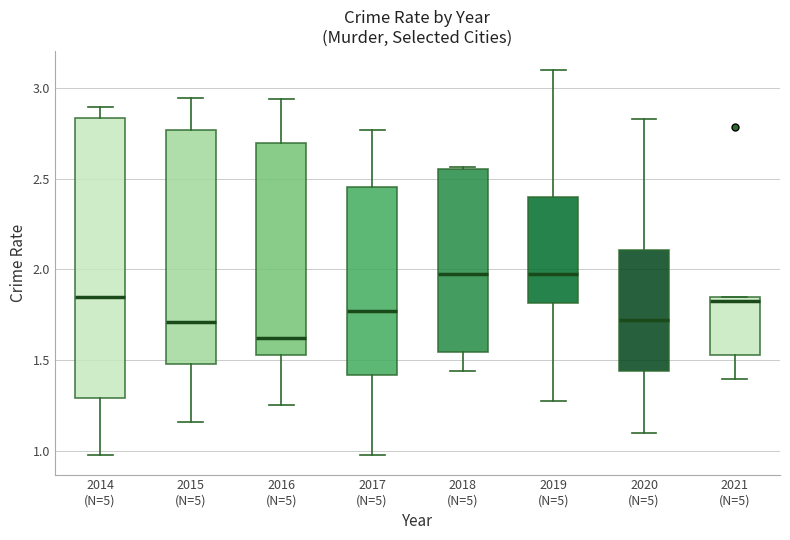

Reading left to right, transcribe this box plot: for each box, give where its median line is, the range the box spans, and where its two whiskers end, as read against the y-axis. The values are not printed on the chart, so give them approximately, as read against the axis.

2014 (N=5): median 1.85, box 1.30 to 2.85, whiskers 1.00 to 2.90
2015 (N=5): median 1.70, box 1.50 to 2.75, whiskers 1.15 to 2.95
2016 (N=5): median 1.60, box 1.55 to 2.70, whiskers 1.25 to 2.95
2017 (N=5): median 1.75, box 1.40 to 2.45, whiskers 1.00 to 2.75
2018 (N=5): median 2.00, box 1.55 to 2.55, whiskers 1.45 to 2.55
2019 (N=5): median 2.00, box 1.80 to 2.40, whiskers 1.30 to 3.10
2020 (N=5): median 1.70, box 1.45 to 2.10, whiskers 1.10 to 2.85
2021 (N=5): median 1.80, box 1.55 to 1.85, whiskers 1.40 to 1.85